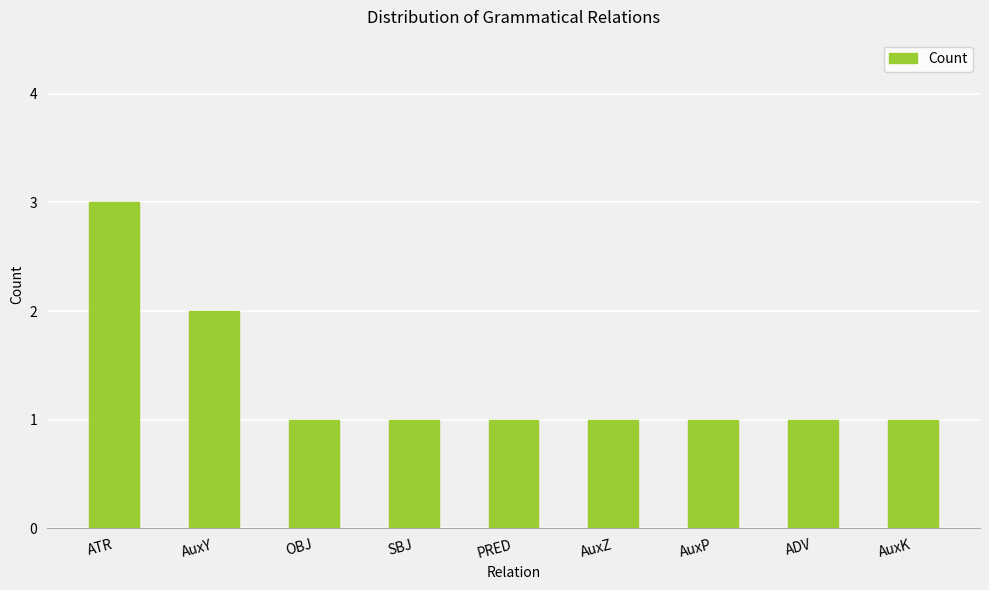

Count the values in the range 1 to 2.

8